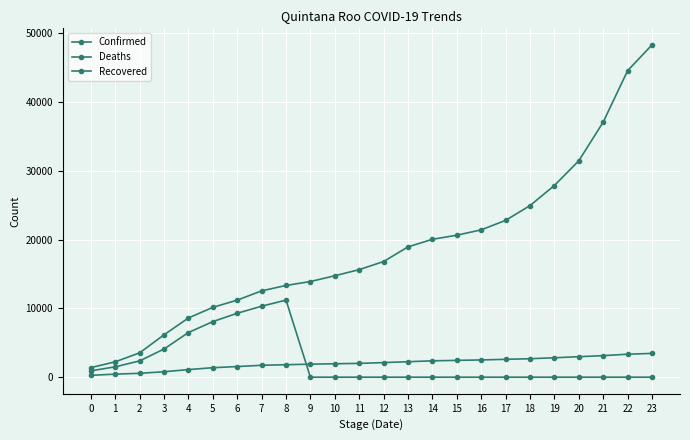

Is this an area chart (filled region under the line)?

No